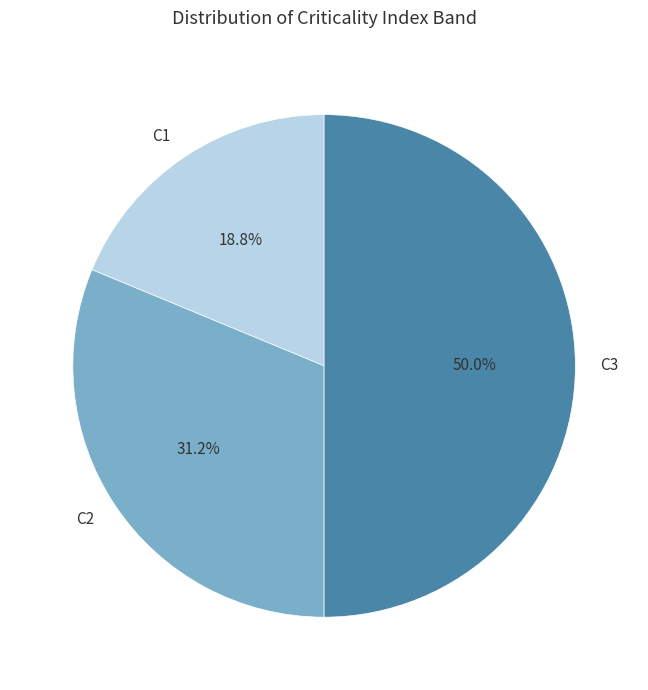

To the nearest percent, what is the combined percentage of C3 and C2?

81%